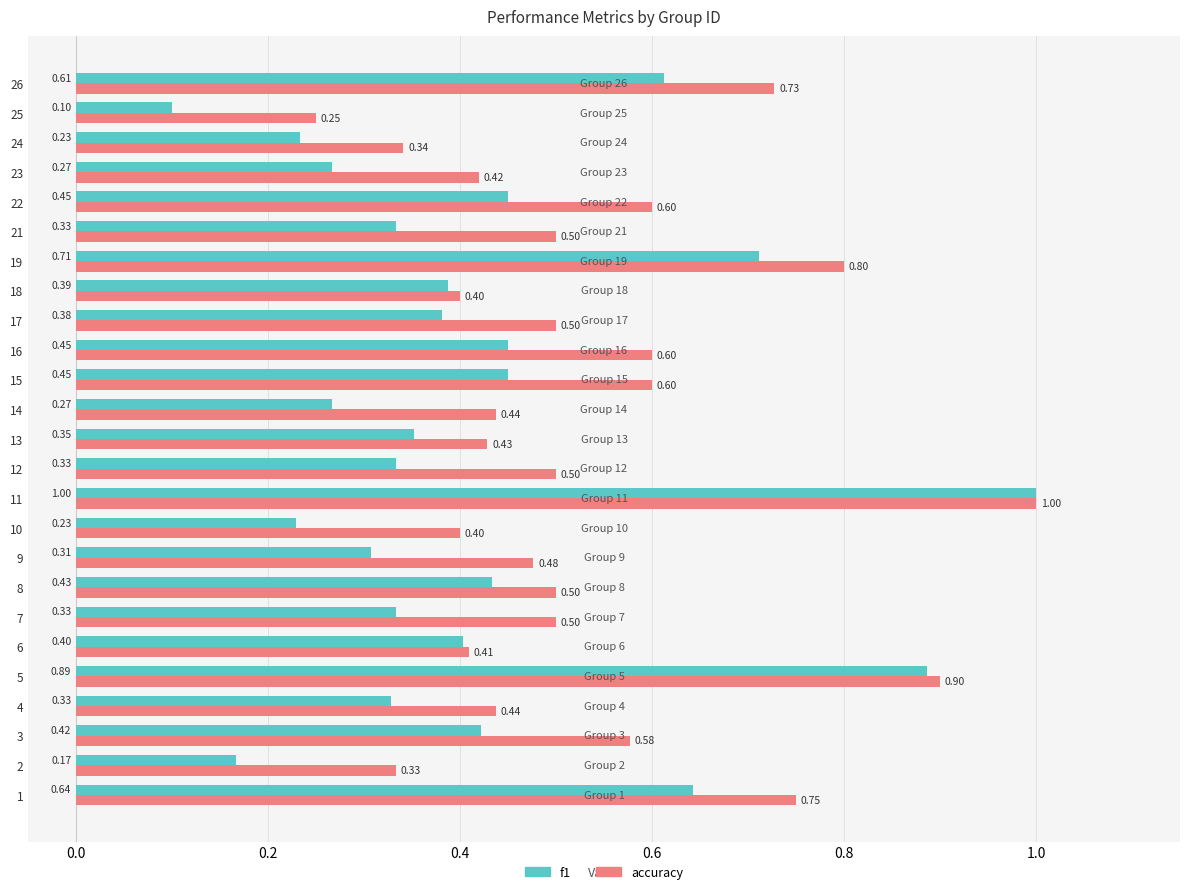

What is the sum of all accuracy values?

13.4